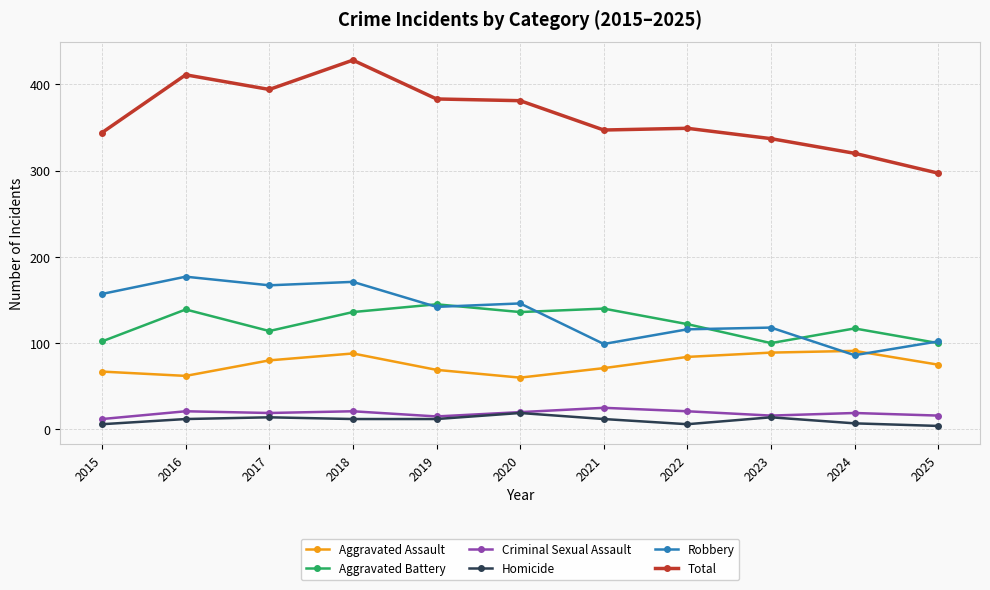

In Aggravated Assault, how many points are lower than both neighbors (excluding endpoints)?

2